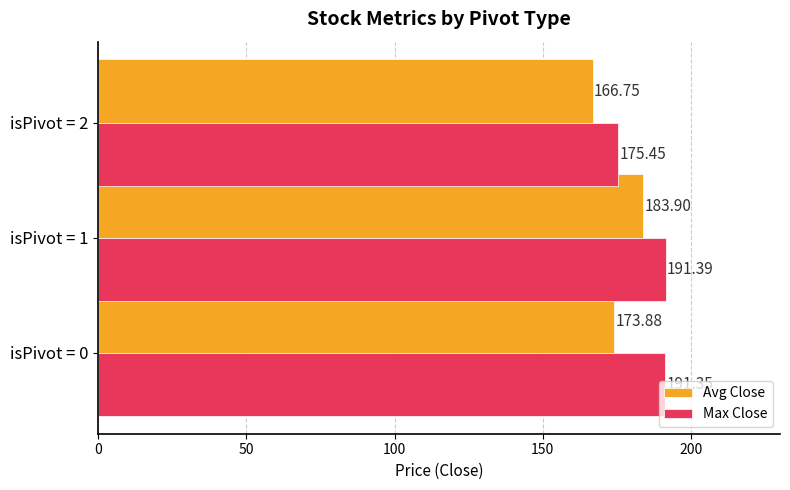

At which category is the sum across all series the highest?

isPivot = 1